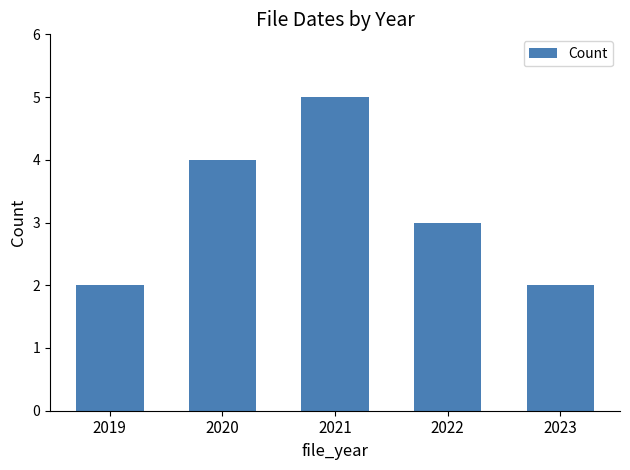

Reading left to right, what are all the values shown in this chart?

2	4	5	3	2